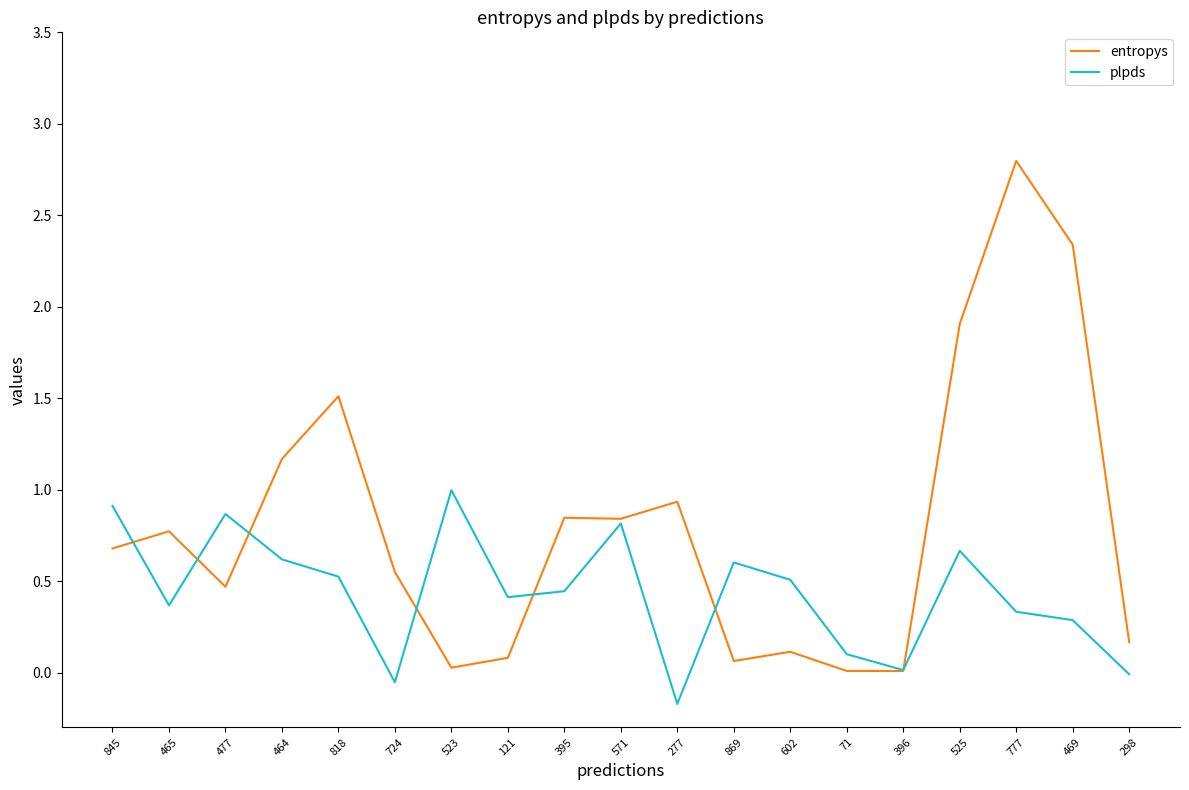

Is the value of entropys at 464 greater than the value of plpds at 869?

Yes